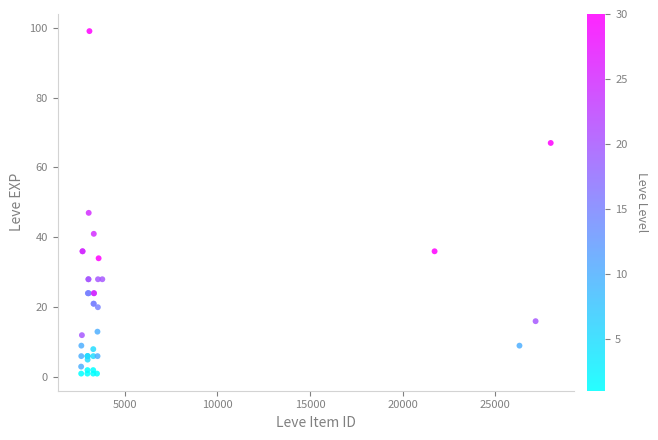

What Y value in the scatter plot is closest to 50?

47